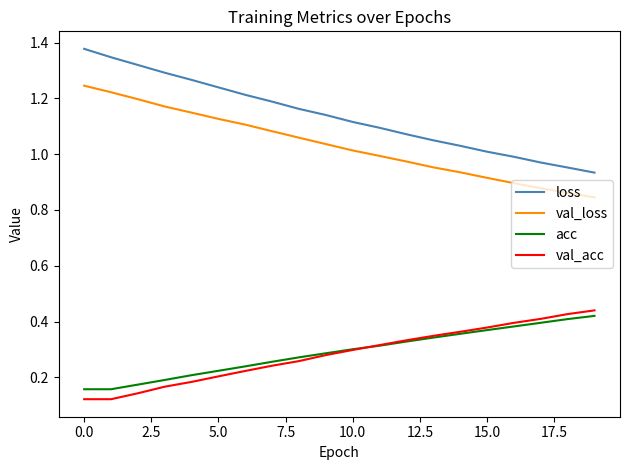

Which series has the largest range (max minus min)?

loss